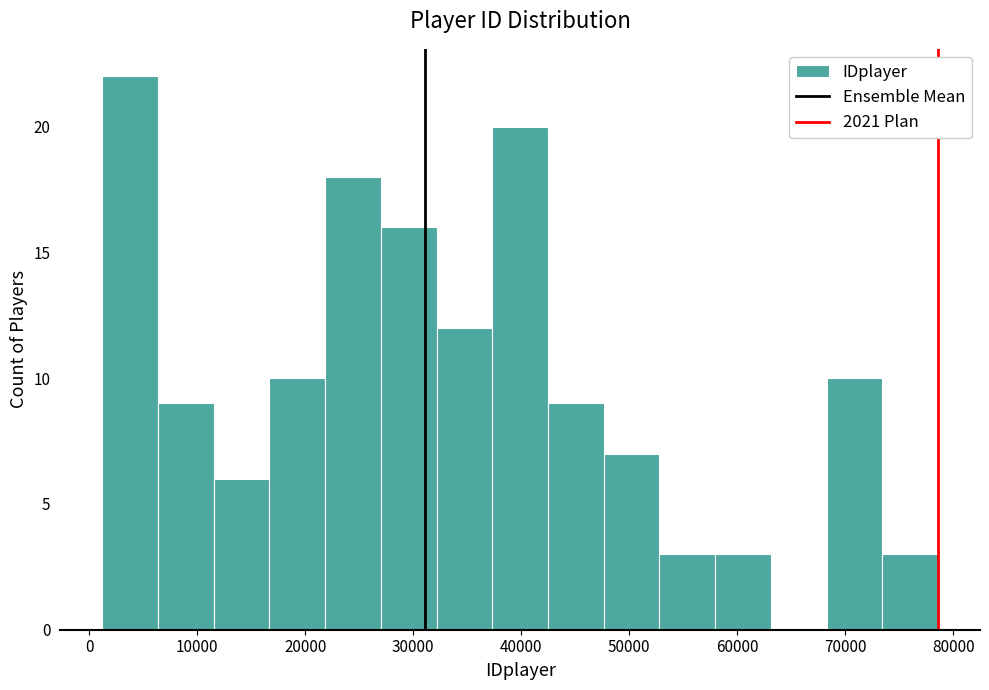

What is the height of the bar covering 17000 to 22000 on the x-axis? Neither the bar edges nor the heights are printed on the chart, so give them approximately, as read against the axes.

10